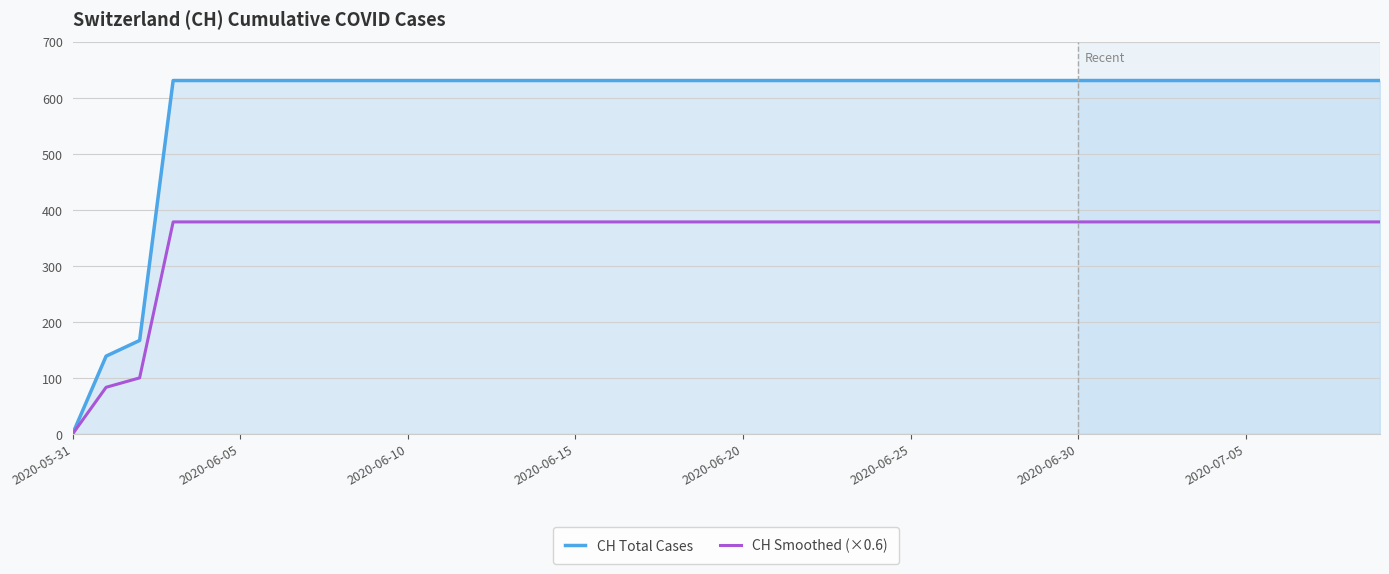

Rank the series by their average value, from lowest to highest.

CH Smoothed (×0.6), CH Total Cases